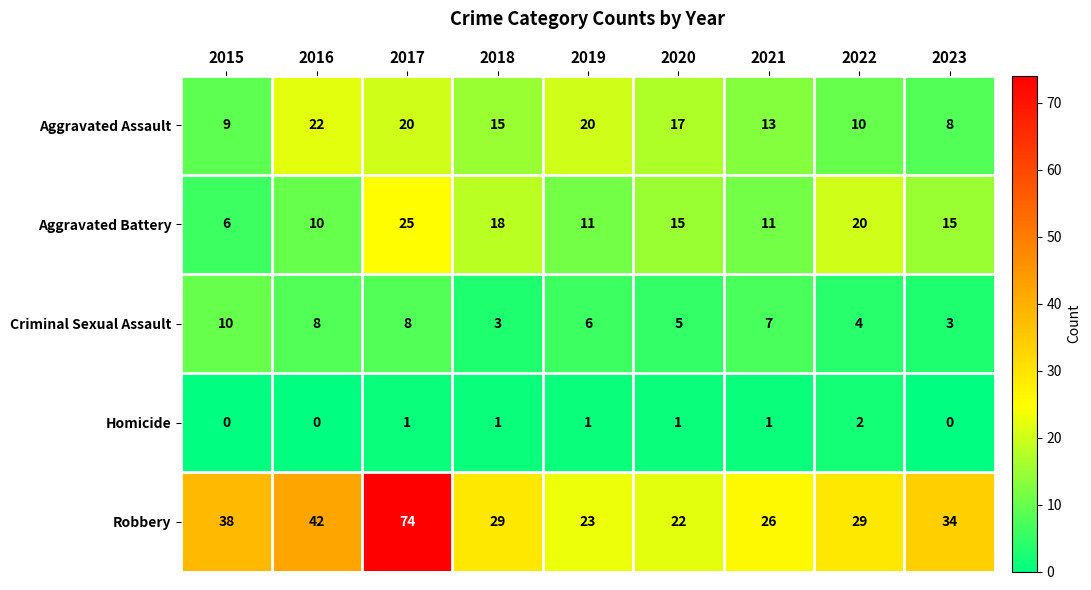

What is the total value across all series at 2022?

65